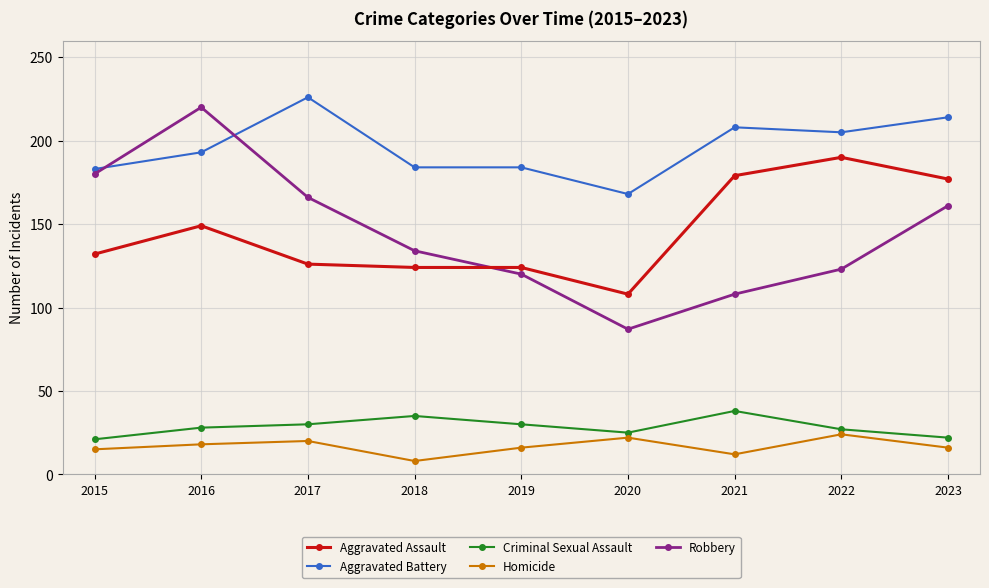

What is the value of the Aggravated Assault point at the 1st from the left?

132